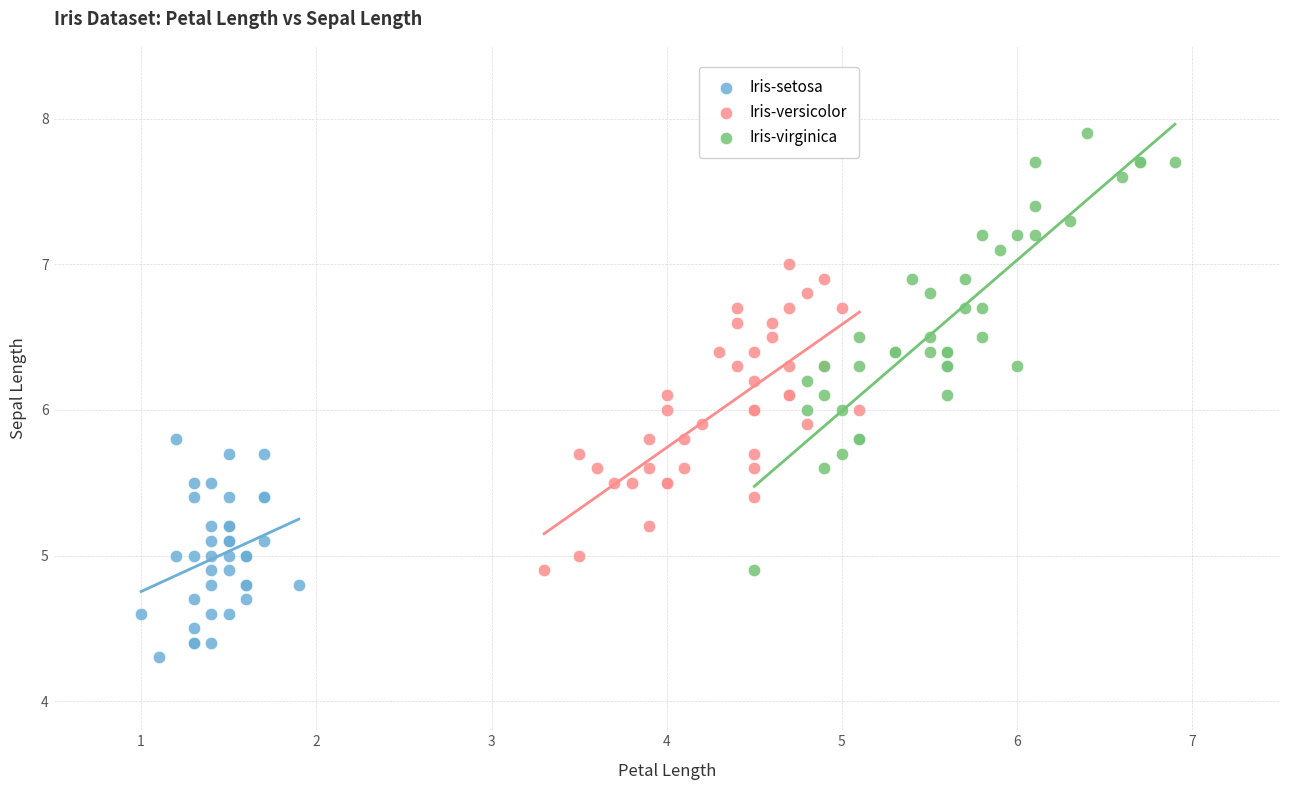

Which series reaches the minimum Y coordinate?

Iris-setosa